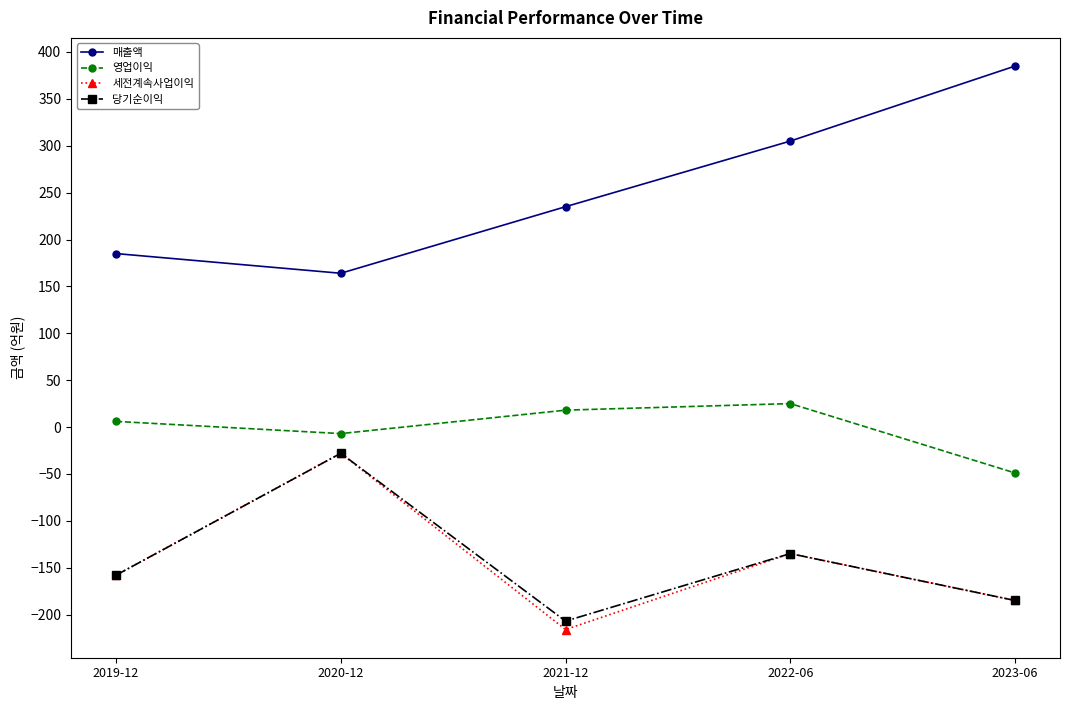

How many interior local valleys does the 세전계속사업이익 series have?

1